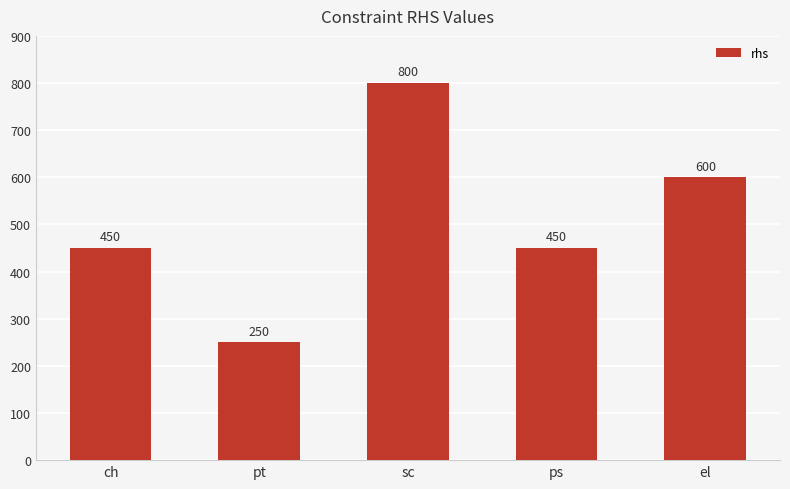

What is the difference between the maximum and minimum values?

550